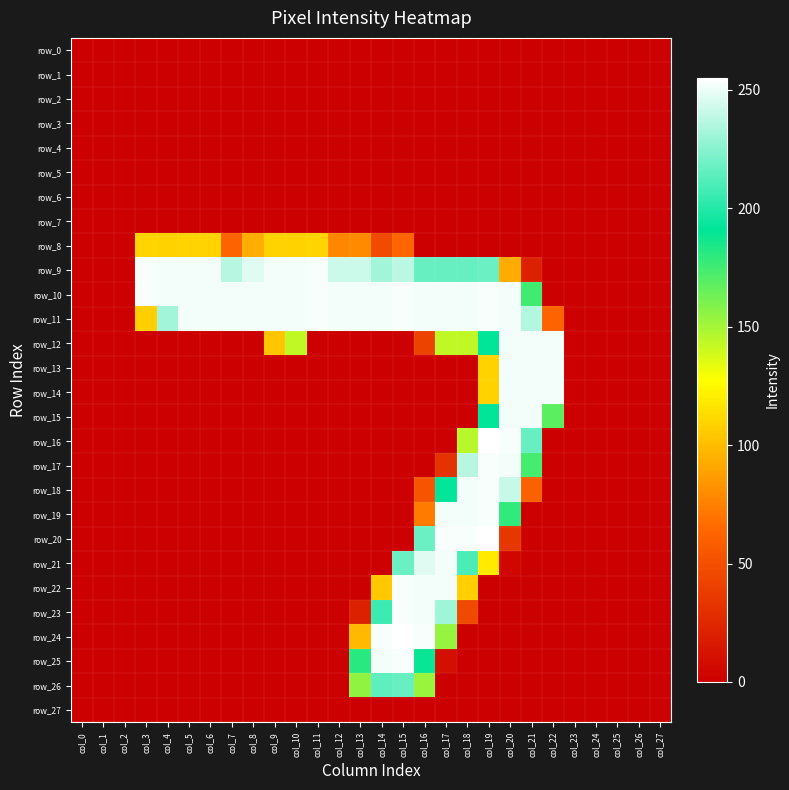

Reading left to right, list all the values displayed in this chart.

row_0: col_0=0	col_1=0	col_2=0	col_3=0	col_4=0	col_5=0	col_6=0	col_7=0	col_8=0	col_9=0	col_10=0	col_11=0	col_12=0	col_13=0	col_14=0	col_15=0	col_16=0	col_17=0	col_18=0	col_19=0	col_20=0	col_21=0	col_22=0	col_23=0	col_24=0	col_25=0	col_26=0	col_27=0
row_1: col_0=0	col_1=0	col_2=0	col_3=0	col_4=0	col_5=0	col_6=0	col_7=0	col_8=0	col_9=0	col_10=0	col_11=0	col_12=0	col_13=0	col_14=0	col_15=0	col_16=0	col_17=0	col_18=0	col_19=0	col_20=0	col_21=0	col_22=0	col_23=0	col_24=0	col_25=0	col_26=0	col_27=0
row_2: col_0=0	col_1=0	col_2=0	col_3=0	col_4=0	col_5=0	col_6=0	col_7=0	col_8=0	col_9=0	col_10=0	col_11=0	col_12=0	col_13=0	col_14=0	col_15=0	col_16=0	col_17=0	col_18=0	col_19=0	col_20=0	col_21=0	col_22=0	col_23=0	col_24=0	col_25=0	col_26=0	col_27=0
row_3: col_0=0	col_1=0	col_2=0	col_3=0	col_4=0	col_5=0	col_6=0	col_7=0	col_8=0	col_9=0	col_10=0	col_11=0	col_12=0	col_13=0	col_14=0	col_15=0	col_16=0	col_17=0	col_18=0	col_19=0	col_20=0	col_21=0	col_22=0	col_23=0	col_24=0	col_25=0	col_26=0	col_27=0
row_4: col_0=0	col_1=0	col_2=0	col_3=0	col_4=0	col_5=0	col_6=0	col_7=0	col_8=0	col_9=0	col_10=0	col_11=0	col_12=0	col_13=0	col_14=0	col_15=0	col_16=0	col_17=0	col_18=0	col_19=0	col_20=0	col_21=0	col_22=0	col_23=0	col_24=0	col_25=0	col_26=0	col_27=0
row_5: col_0=0	col_1=0	col_2=0	col_3=0	col_4=0	col_5=0	col_6=0	col_7=0	col_8=0	col_9=0	col_10=0	col_11=0	col_12=0	col_13=0	col_14=0	col_15=0	col_16=0	col_17=0	col_18=0	col_19=0	col_20=0	col_21=0	col_22=0	col_23=0	col_24=0	col_25=0	col_26=0	col_27=0
row_6: col_0=0	col_1=0	col_2=0	col_3=0	col_4=0	col_5=0	col_6=0	col_7=0	col_8=0	col_9=0	col_10=0	col_11=0	col_12=0	col_13=0	col_14=0	col_15=0	col_16=0	col_17=0	col_18=0	col_19=0	col_20=0	col_21=0	col_22=0	col_23=0	col_24=0	col_25=0	col_26=0	col_27=0
row_7: col_0=0	col_1=0	col_2=0	col_3=0	col_4=0	col_5=0	col_6=0	col_7=0	col_8=0	col_9=0	col_10=0	col_11=0	col_12=0	col_13=0	col_14=0	col_15=0	col_16=0	col_17=0	col_18=0	col_19=0	col_20=0	col_21=0	col_22=0	col_23=0	col_24=0	col_25=0	col_26=0	col_27=0
row_8: col_0=0	col_1=0	col_2=0	col_3=110	col_4=109	col_5=109	col_6=109	col_7=62	col_8=94	col_9=109	col_10=109	col_11=110	col_12=78	col_13=79	col_14=47	col_15=63	col_16=0	col_17=0	col_18=0	col_19=0	col_20=0	col_21=0	col_22=0	col_23=0	col_24=0	col_25=0	col_26=0	col_27=0
row_9: col_0=0	col_1=0	col_2=0	col_3=253	col_4=252	col_5=252	col_6=252	col_7=237	col_8=247	col_9=252	col_10=252	col_11=253	col_12=242	col_13=242	col_14=232	col_15=238	col_16=217	col_17=217	col_18=217	col_19=218	col_20=93	col_21=21	col_22=0	col_23=0	col_24=0	col_25=0	col_26=0	col_27=0
row_10: col_0=0	col_1=0	col_2=0	col_3=253	col_4=252	col_5=252	col_6=252	col_7=252	col_8=252	col_9=252	col_10=252	col_11=253	col_12=252	col_13=252	col_14=252	col_15=253	col_16=252	col_17=252	col_18=252	col_19=253	col_20=252	col_21=175	col_22=0	col_23=0	col_24=0	col_25=0	col_26=0	col_27=0
row_11: col_0=0	col_1=0	col_2=0	col_3=108	col_4=232	col_5=252	col_6=252	col_7=252	col_8=252	col_9=252	col_10=252	col_11=253	col_12=252	col_13=252	col_14=252	col_15=253	col_16=252	col_17=252	col_18=252	col_19=253	col_20=252	col_21=236	col_22=62	col_23=0	col_24=0	col_25=0	col_26=0	col_27=0
row_12: col_0=0	col_1=0	col_2=0	col_3=0	col_4=0	col_5=0	col_6=0	col_7=0	col_8=0	col_9=104	col_10=143	col_11=0	col_12=0	col_13=0	col_14=0	col_15=0	col_16=42	col_17=143	col_18=143	col_19=191	col_20=252	col_21=252	col_22=252	col_23=0	col_24=0	col_25=0	col_26=0	col_27=0
row_13: col_0=0	col_1=0	col_2=0	col_3=0	col_4=0	col_5=0	col_6=0	col_7=0	col_8=0	col_9=0	col_10=0	col_11=0	col_12=0	col_13=0	col_14=0	col_15=0	col_16=0	col_17=0	col_18=0	col_19=109	col_20=252	col_21=252	col_22=252	col_23=0	col_24=0	col_25=0	col_26=0	col_27=0
row_14: col_0=0	col_1=0	col_2=0	col_3=0	col_4=0	col_5=0	col_6=0	col_7=0	col_8=0	col_9=0	col_10=0	col_11=0	col_12=0	col_13=0	col_14=0	col_15=0	col_16=0	col_17=0	col_18=0	col_19=109	col_20=252	col_21=252	col_22=252	col_23=0	col_24=0	col_25=0	col_26=0	col_27=0
row_15: col_0=0	col_1=0	col_2=0	col_3=0	col_4=0	col_5=0	col_6=0	col_7=0	col_8=0	col_9=0	col_10=0	col_11=0	col_12=0	col_13=0	col_14=0	col_15=0	col_16=0	col_17=0	col_18=0	col_19=191	col_20=252	col_21=252	col_22=168	col_23=0	col_24=0	col_25=0	col_26=0	col_27=0
row_16: col_0=0	col_1=0	col_2=0	col_3=0	col_4=0	col_5=0	col_6=0	col_7=0	col_8=0	col_9=0	col_10=0	col_11=0	col_12=0	col_13=0	col_14=0	col_15=0	col_16=0	col_17=0	col_18=145	col_19=255	col_20=253	col_21=217	col_22=0	col_23=0	col_24=0	col_25=0	col_26=0	col_27=0
row_17: col_0=0	col_1=0	col_2=0	col_3=0	col_4=0	col_5=0	col_6=0	col_7=0	col_8=0	col_9=0	col_10=0	col_11=0	col_12=0	col_13=0	col_14=0	col_15=0	col_16=0	col_17=32	col_18=237	col_19=253	col_20=252	col_21=174	col_22=0	col_23=0	col_24=0	col_25=0	col_26=0	col_27=0
row_18: col_0=0	col_1=0	col_2=0	col_3=0	col_4=0	col_5=0	col_6=0	col_7=0	col_8=0	col_9=0	col_10=0	col_11=0	col_12=0	col_13=0	col_14=0	col_15=0	col_16=53	col_17=191	col_18=252	col_19=253	col_20=241	col_21=61	col_22=0	col_23=0	col_24=0	col_25=0	col_26=0	col_27=0
row_19: col_0=0	col_1=0	col_2=0	col_3=0	col_4=0	col_5=0	col_6=0	col_7=0	col_8=0	col_9=0	col_10=0	col_11=0	col_12=0	col_13=0	col_14=0	col_15=0	col_16=73	col_17=252	col_18=252	col_19=253	col_20=179	col_21=0	col_22=0	col_23=0	col_24=0	col_25=0	col_26=0	col_27=0
row_20: col_0=0	col_1=0	col_2=0	col_3=0	col_4=0	col_5=0	col_6=0	col_7=0	col_8=0	col_9=0	col_10=0	col_11=0	col_12=0	col_13=0	col_14=0	col_15=0	col_16=218	col_17=253	col_18=253	col_19=255	col_20=35	col_21=0	col_22=0	col_23=0	col_24=0	col_25=0	col_26=0	col_27=0
row_21: col_0=0	col_1=0	col_2=0	col_3=0	col_4=0	col_5=0	col_6=0	col_7=0	col_8=0	col_9=0	col_10=0	col_11=0	col_12=0	col_13=0	col_14=0	col_15=218	col_16=247	col_17=252	col_18=210	col_19=119	col_20=5	col_21=0	col_22=0	col_23=0	col_24=0	col_25=0	col_26=0	col_27=0
row_22: col_0=0	col_1=0	col_2=0	col_3=0	col_4=0	col_5=0	col_6=0	col_7=0	col_8=0	col_9=0	col_10=0	col_11=0	col_12=0	col_13=0	col_14=105	col_15=253	col_16=252	col_17=252	col_18=108	col_19=0	col_20=0	col_21=0	col_22=0	col_23=0	col_24=0	col_25=0	col_26=0	col_27=0
row_23: col_0=0	col_1=0	col_2=0	col_3=0	col_4=0	col_5=0	col_6=0	col_7=0	col_8=0	col_9=0	col_10=0	col_11=0	col_12=0	col_13=21	col_14=206	col_15=253	col_16=252	col_17=231	col_18=46	col_19=0	col_20=0	col_21=0	col_22=0	col_23=0	col_24=0	col_25=0	col_26=0	col_27=0
row_24: col_0=0	col_1=0	col_2=0	col_3=0	col_4=0	col_5=0	col_6=0	col_7=0	col_8=0	col_9=0	col_10=0	col_11=0	col_12=0	col_13=99	col_14=253	col_15=255	col_16=253	col_17=154	col_18=0	col_19=0	col_20=0	col_21=0	col_22=0	col_23=0	col_24=0	col_25=0	col_26=0	col_27=0
row_25: col_0=0	col_1=0	col_2=0	col_3=0	col_4=0	col_5=0	col_6=0	col_7=0	col_8=0	col_9=0	col_10=0	col_11=0	col_12=0	col_13=181	col_14=252	col_15=253	col_16=189	col_17=10	col_18=0	col_19=0	col_20=0	col_21=0	col_22=0	col_23=0	col_24=0	col_25=0	col_26=0	col_27=0
row_26: col_0=0	col_1=0	col_2=0	col_3=0	col_4=0	col_5=0	col_6=0	col_7=0	col_8=0	col_9=0	col_10=0	col_11=0	col_12=0	col_13=155	col_14=215	col_15=217	col_16=153	col_17=0	col_18=0	col_19=0	col_20=0	col_21=0	col_22=0	col_23=0	col_24=0	col_25=0	col_26=0	col_27=0
row_27: col_0=0	col_1=0	col_2=0	col_3=0	col_4=0	col_5=0	col_6=0	col_7=0	col_8=0	col_9=0	col_10=0	col_11=0	col_12=0	col_13=0	col_14=0	col_15=0	col_16=0	col_17=0	col_18=0	col_19=0	col_20=0	col_21=0	col_22=0	col_23=0	col_24=0	col_25=0	col_26=0	col_27=0